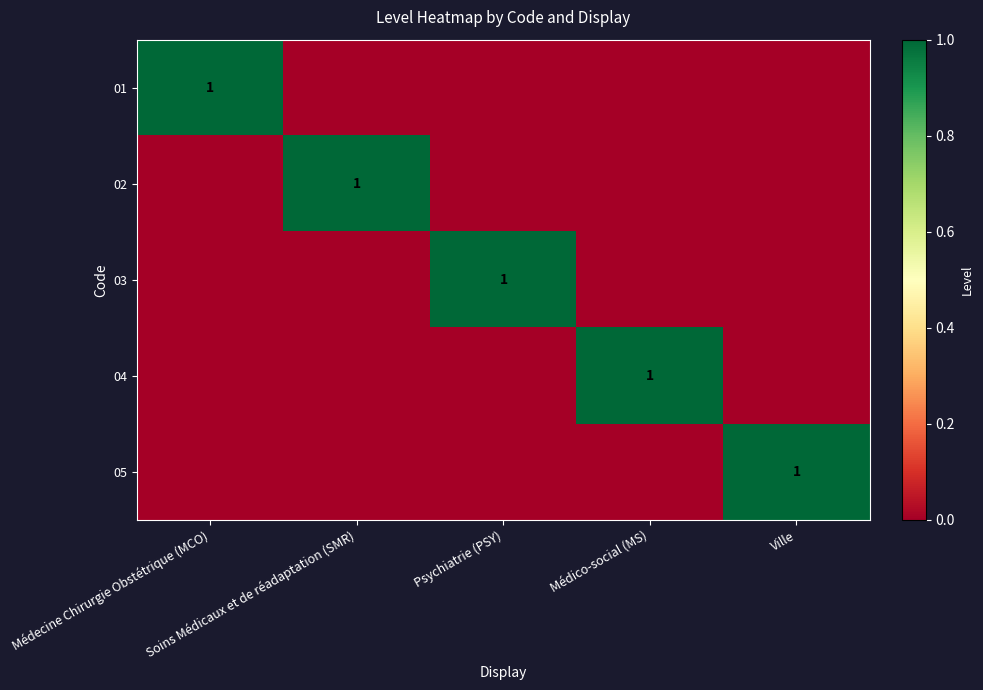

What is the spread (max minus min) of values at Médico-social (MS)?

1